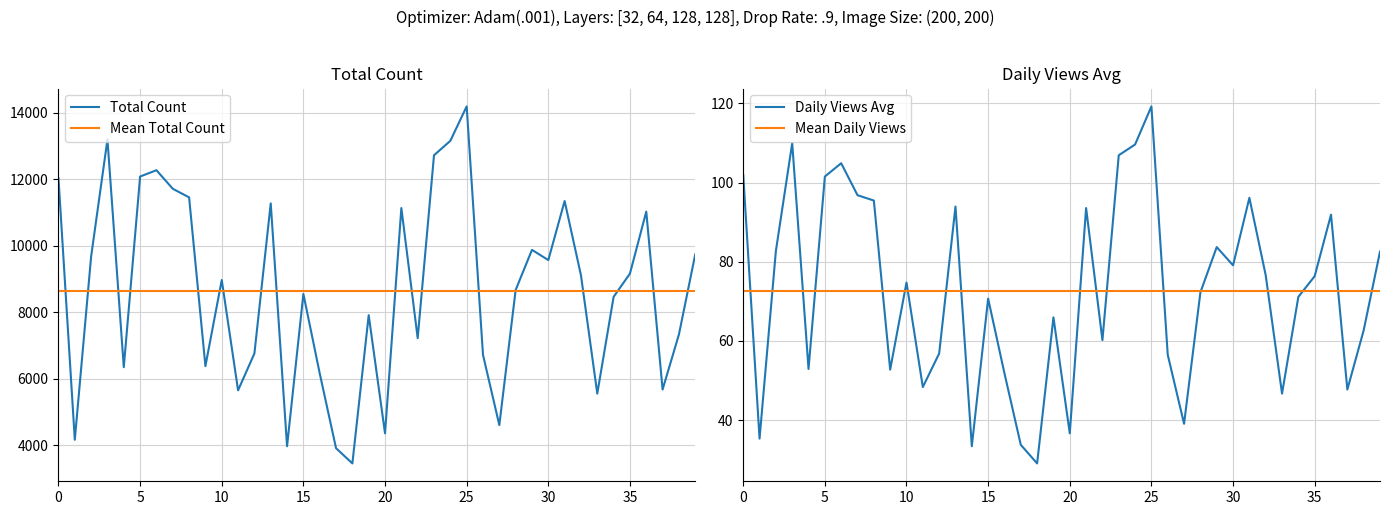

Which has a higher value, 11 or 34?

34